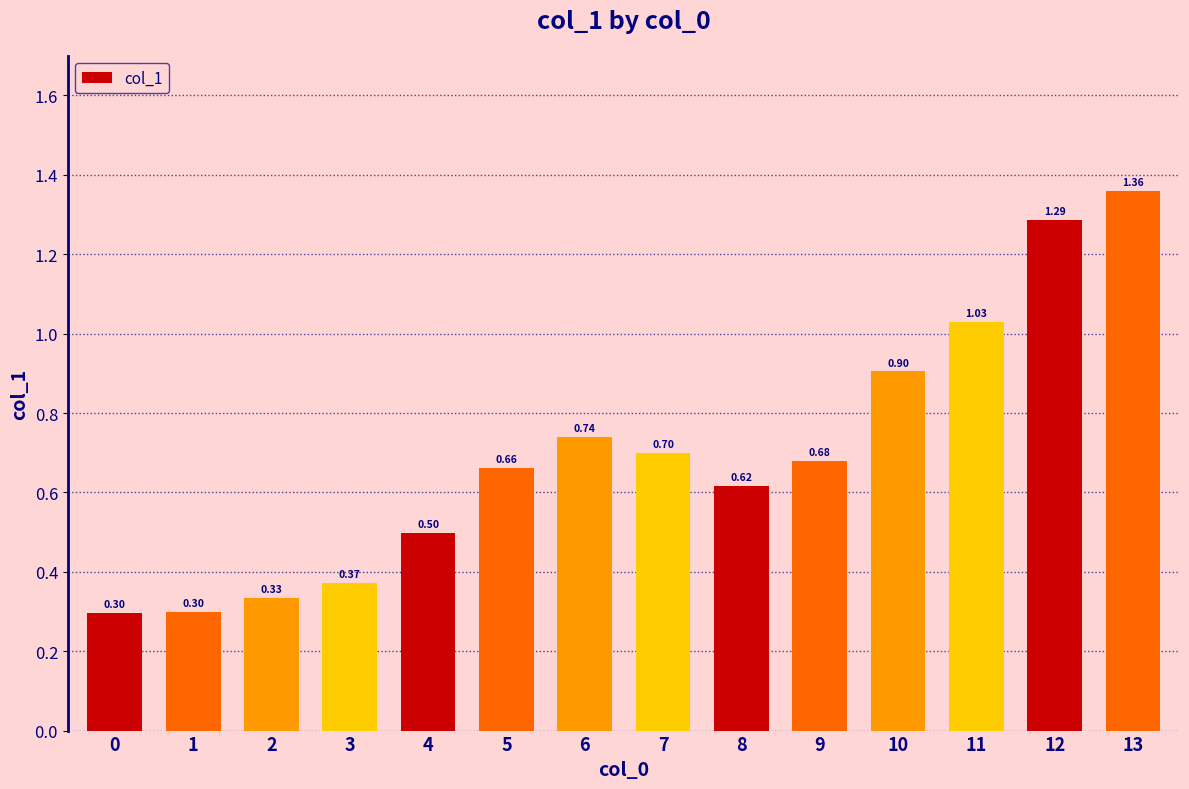

Between 6 and 3, which is larger?

6